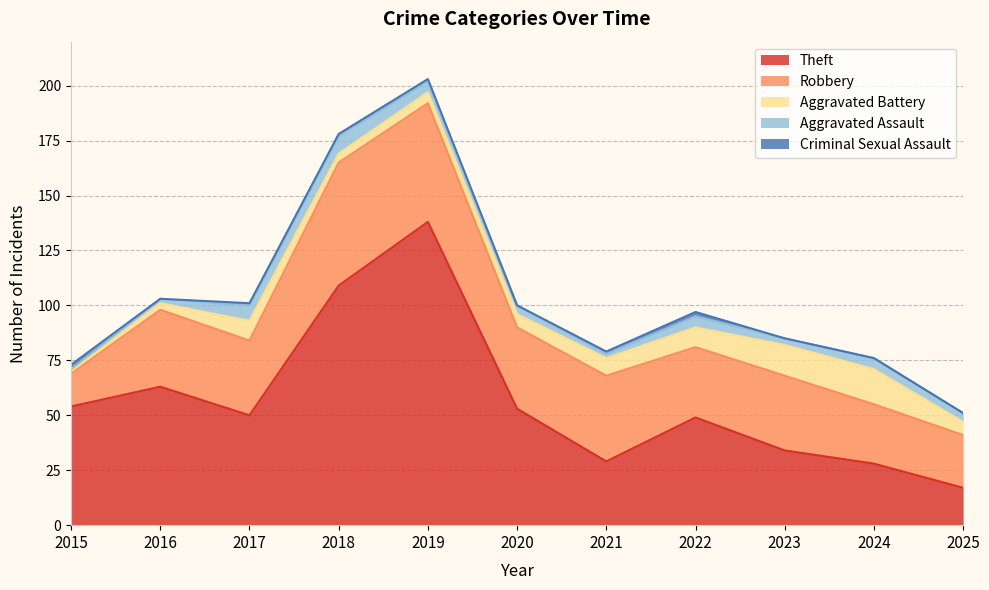

How many categories are shown in the chart?

11